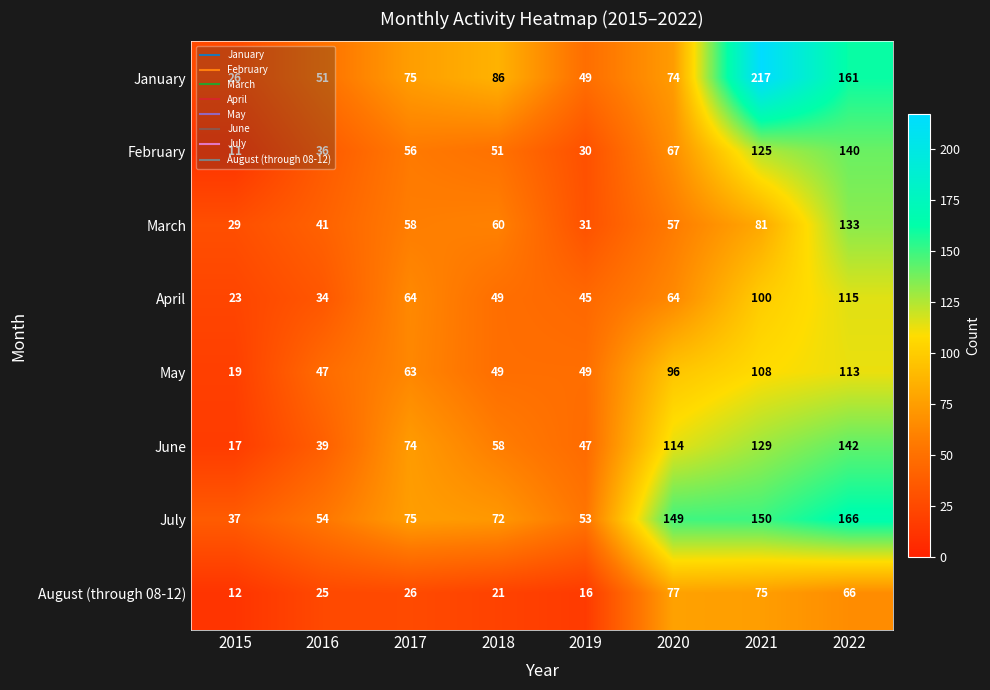

What is the sum of all July values?

756